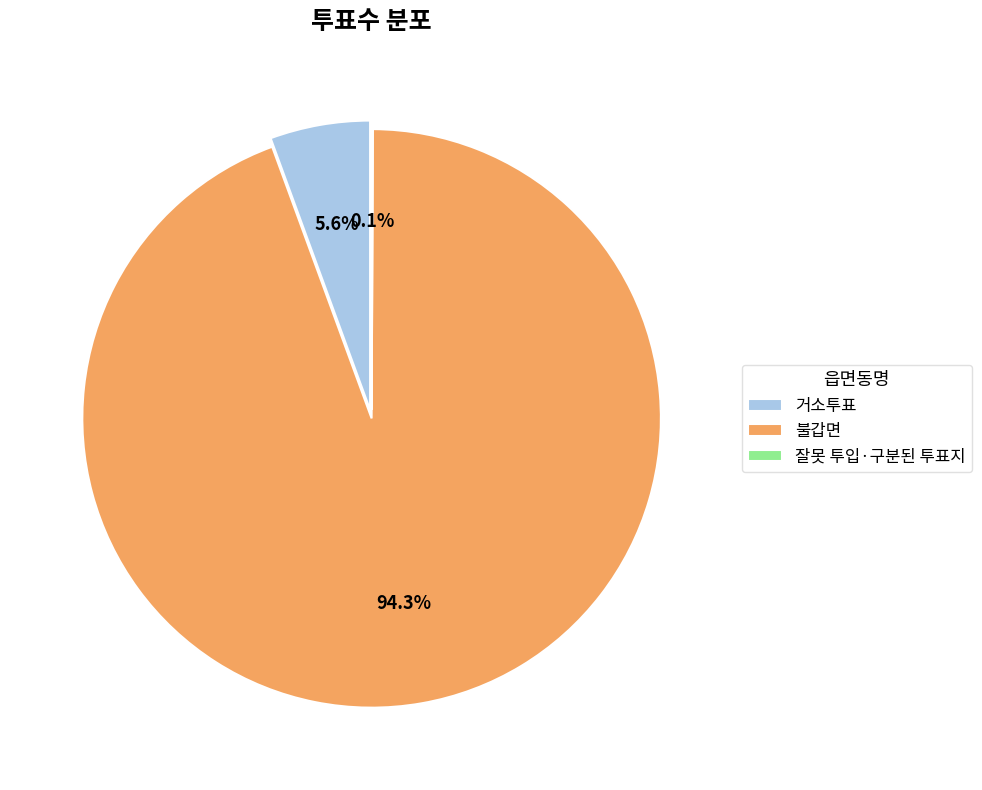

The 거소투표 slice represents 6% of the pie. True or false?

True